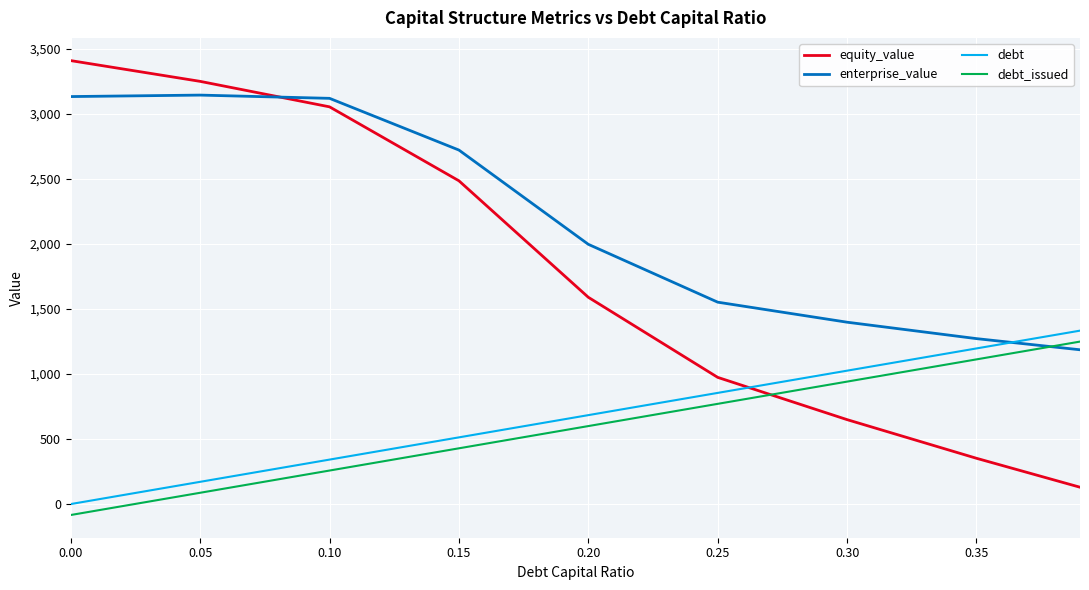

Which series has the largest range (max minus min)?

equity_value